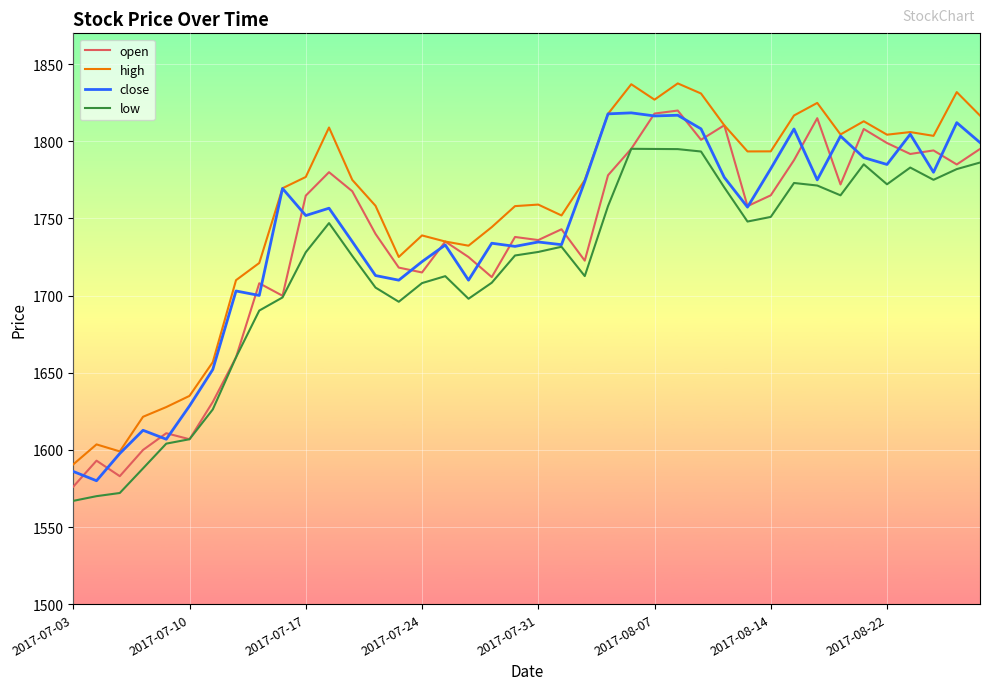

What is the lowest value of the low series?

1567.0